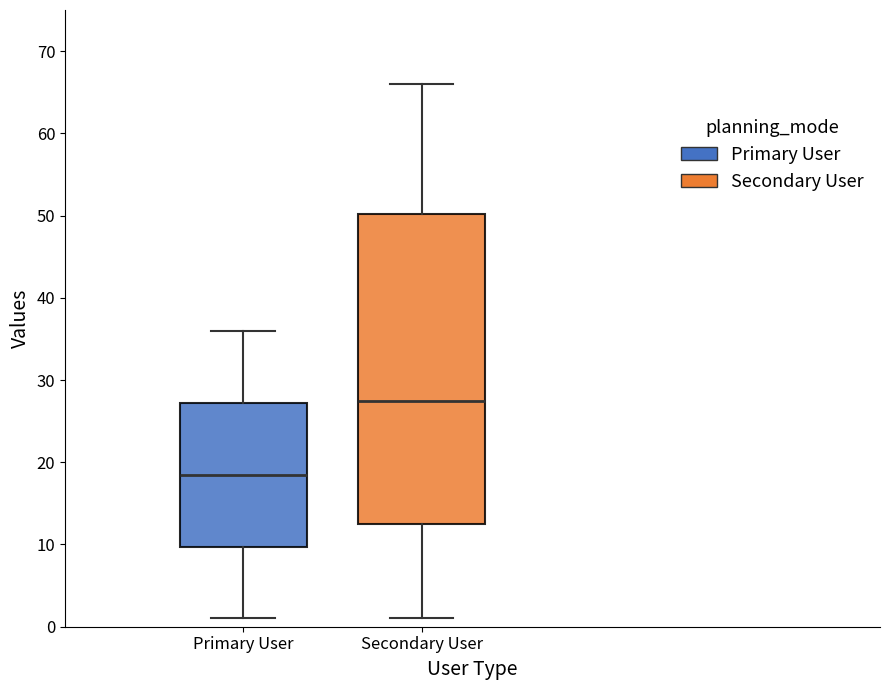

Comparing the boxes themselves (not the whiskers), which one is the tallest?

Secondary User